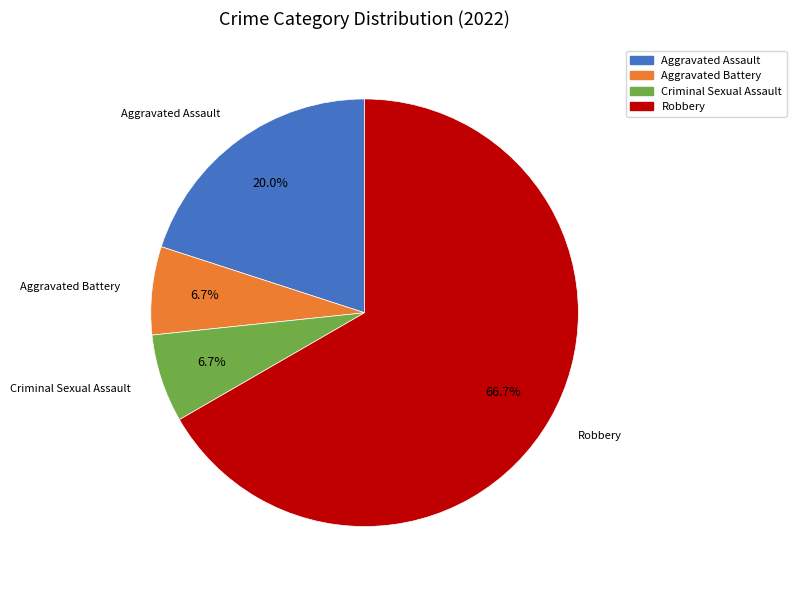

To the nearest percent, what portion does Criminal Sexual Assault represent?

7%